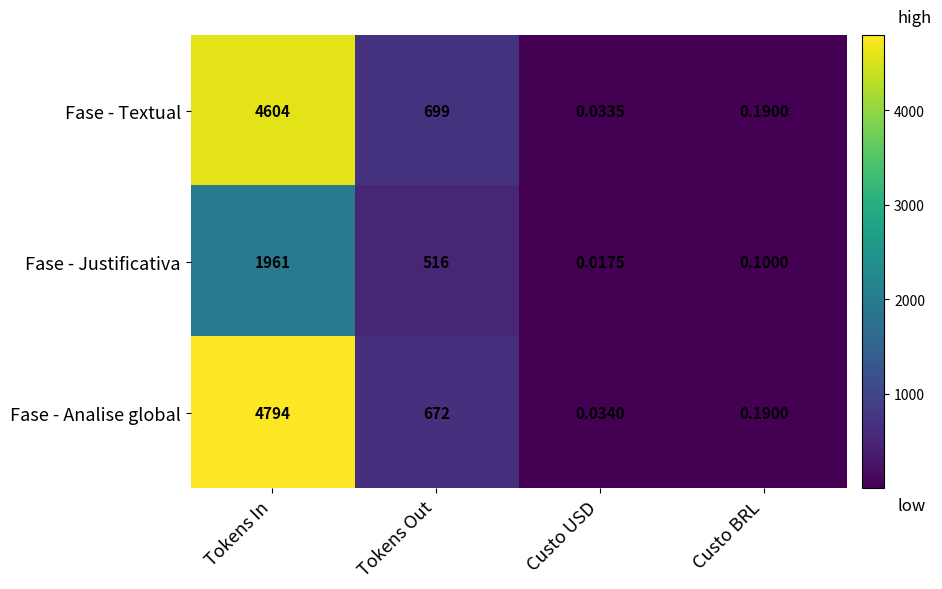

Which category has the lowest value in the Fase - Analise global series?

Custo USD